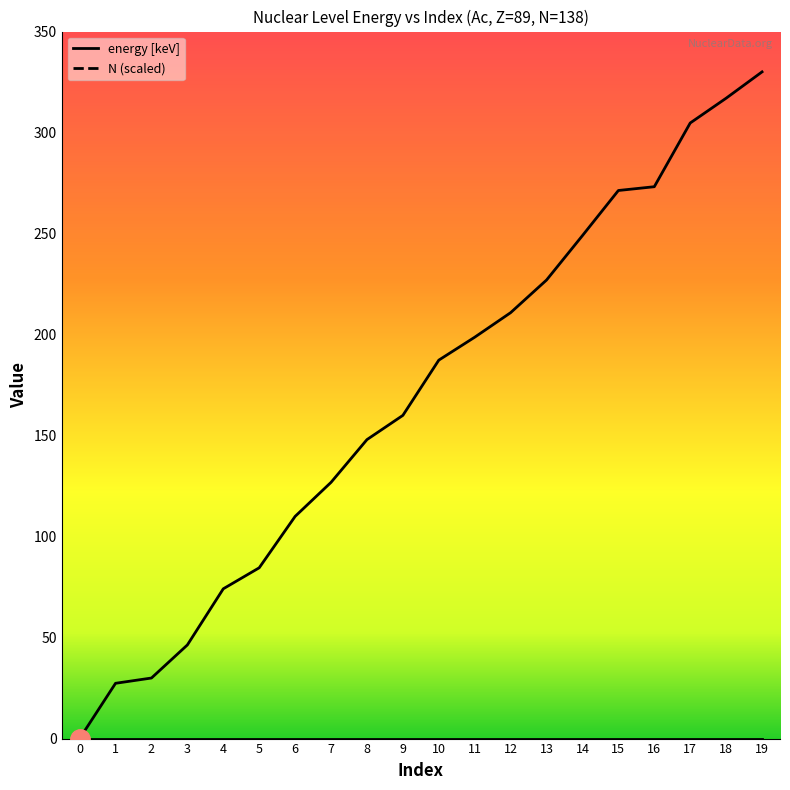

True or false: energy [keV] and N (scaled) cross at least once.

False